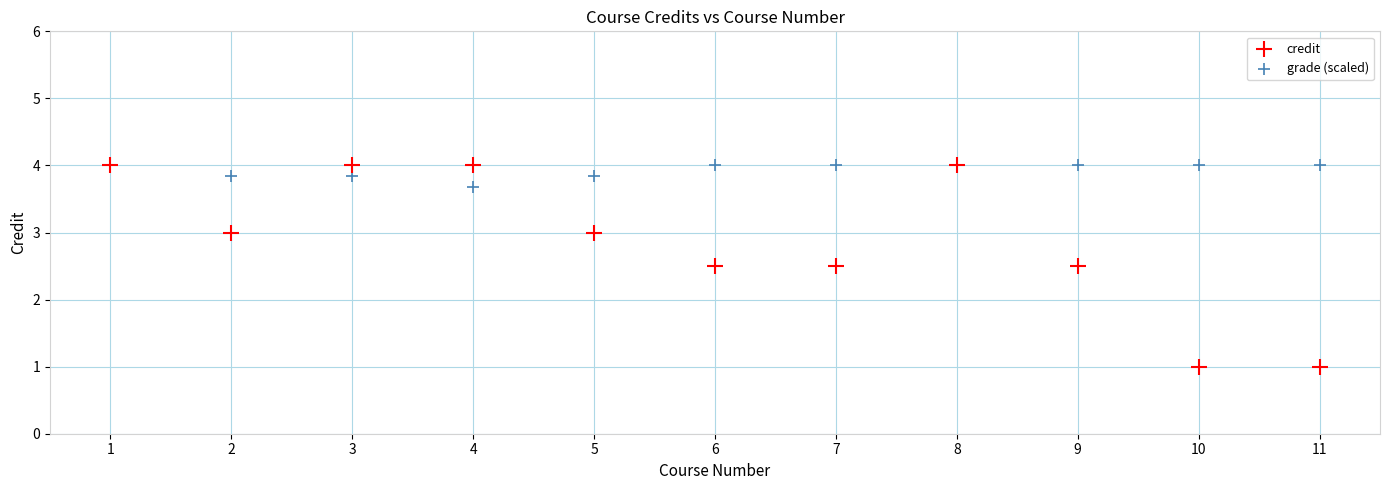

Which series reaches the minimum Y coordinate?

credit